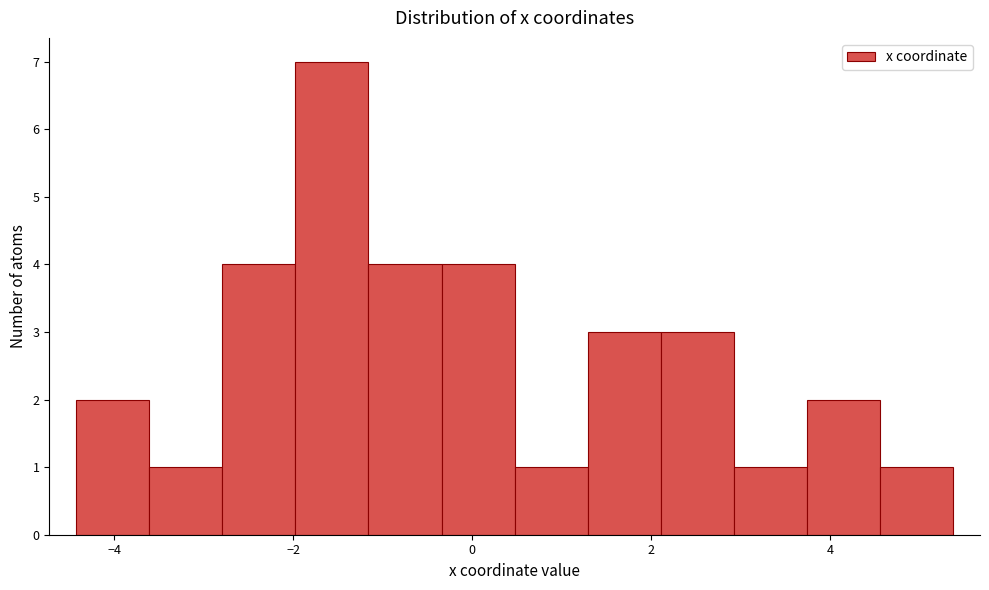

Over which range of the x-axis is the bar tallest?

-2.0 to -1.2